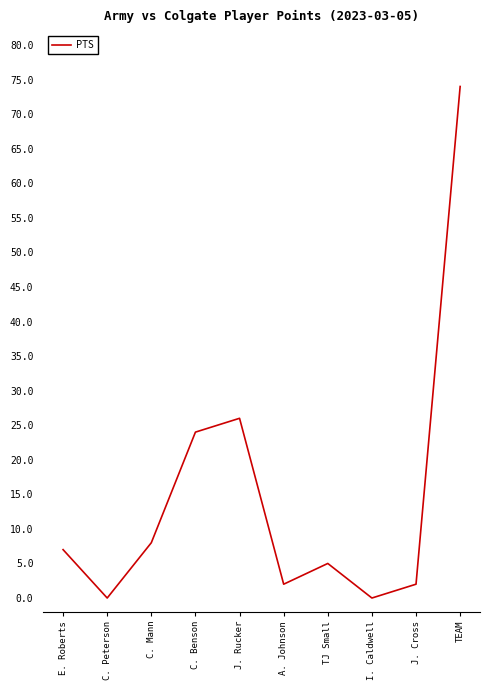

Reading left to right, list all the values displayed in this chart.

E. Roberts=7	C. Peterson=0	C. Mann=8	C. Benson=24	J. Rucker=26	A. Johnson=2	TJ Small=5	I. Caldwell=0	J. Cross=2	TEAM=74